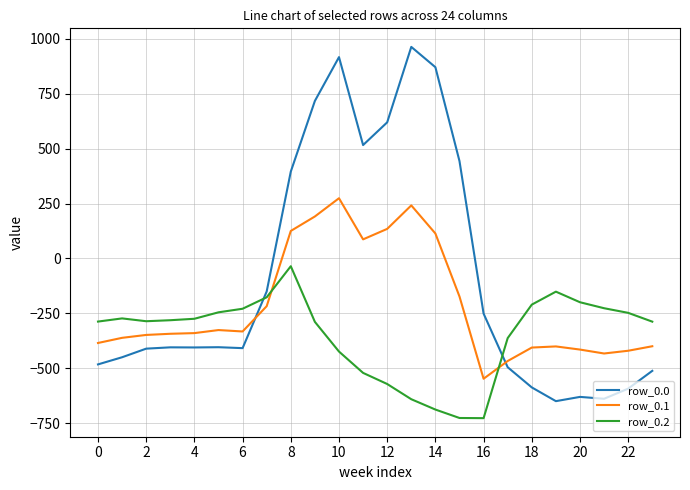

Is this an area chart (filled region under the line)?

No